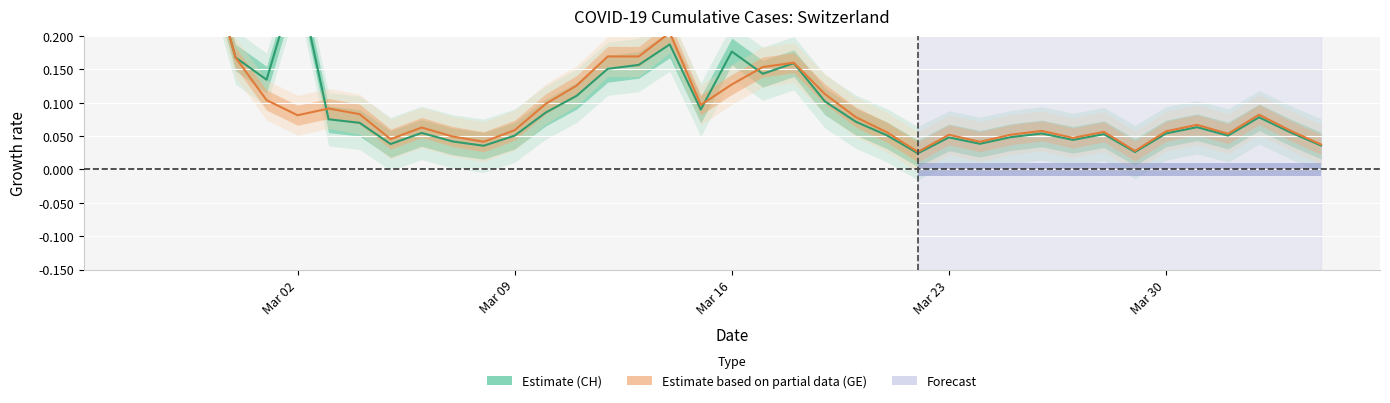

Rank the series by their maximum value, from highest to lowest.

Estimate (CH), Estimate based on partial data (GE)